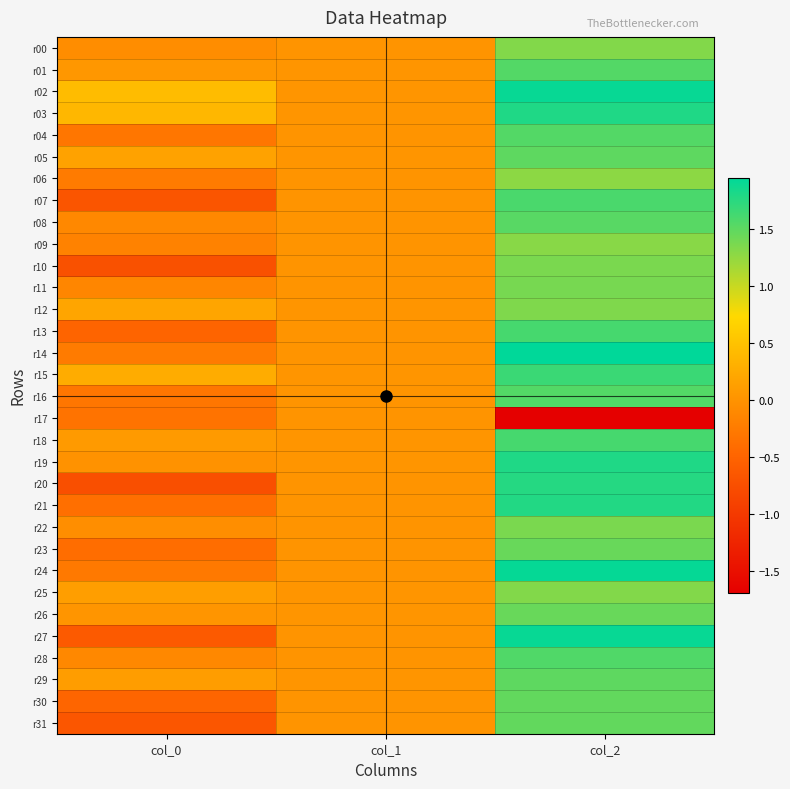

At col_1, list the series in order from smallest to largest.

r00, r04, r06, r07, r08, r09, r10, r11, r13, r14, r16, r17, r20, r21, r22, r23, r24, r27, r28, r30, r31, r01, r02, r03, r05, r12, r15, r18, r19, r25, r26, r29